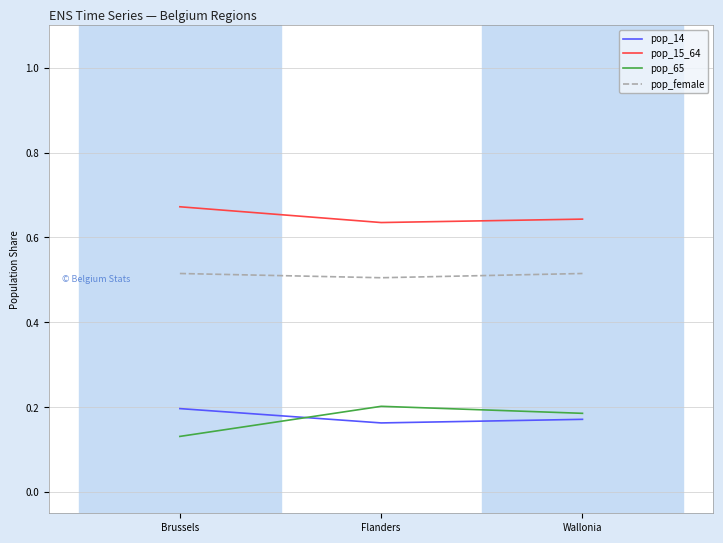

Which category has the lowest value across all series?

Brussels